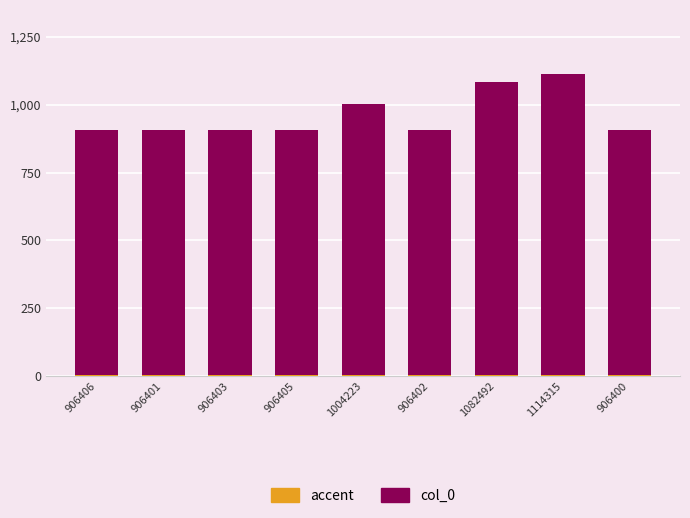

Between 1082492 and 906402, which is larger?

1082492